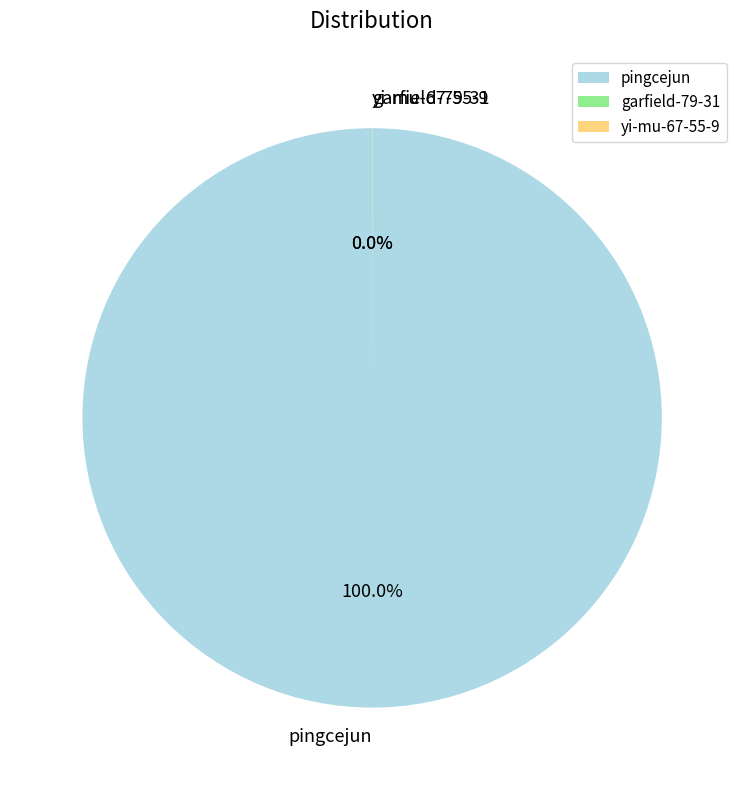

Which category accounts for the majority?

pingcejun